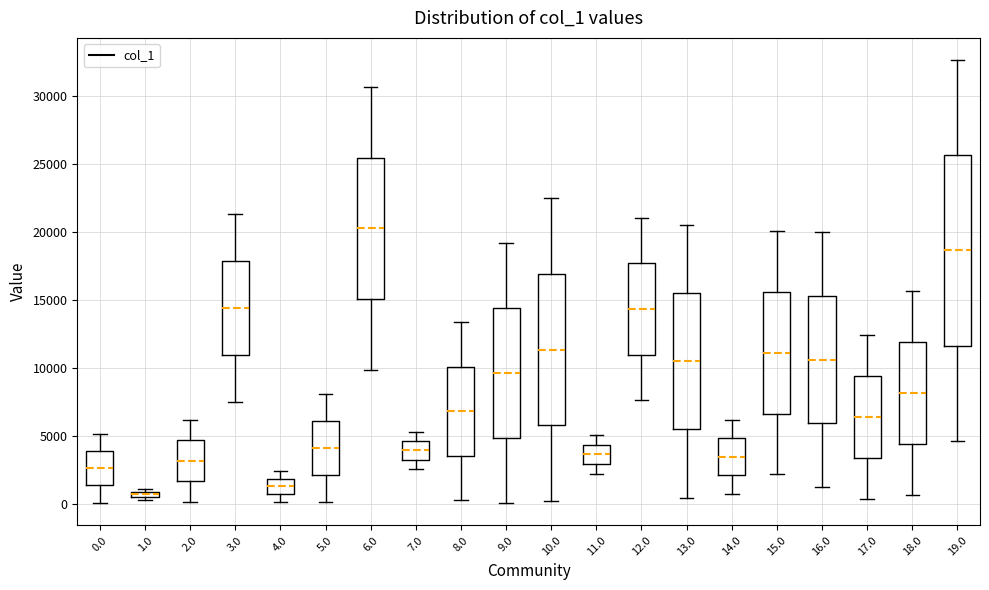

Where does the median line of the box at x = 5.0 sit on the y-axis? The values are not printed on the chart, so give them approximately, as read against the axis.

4000